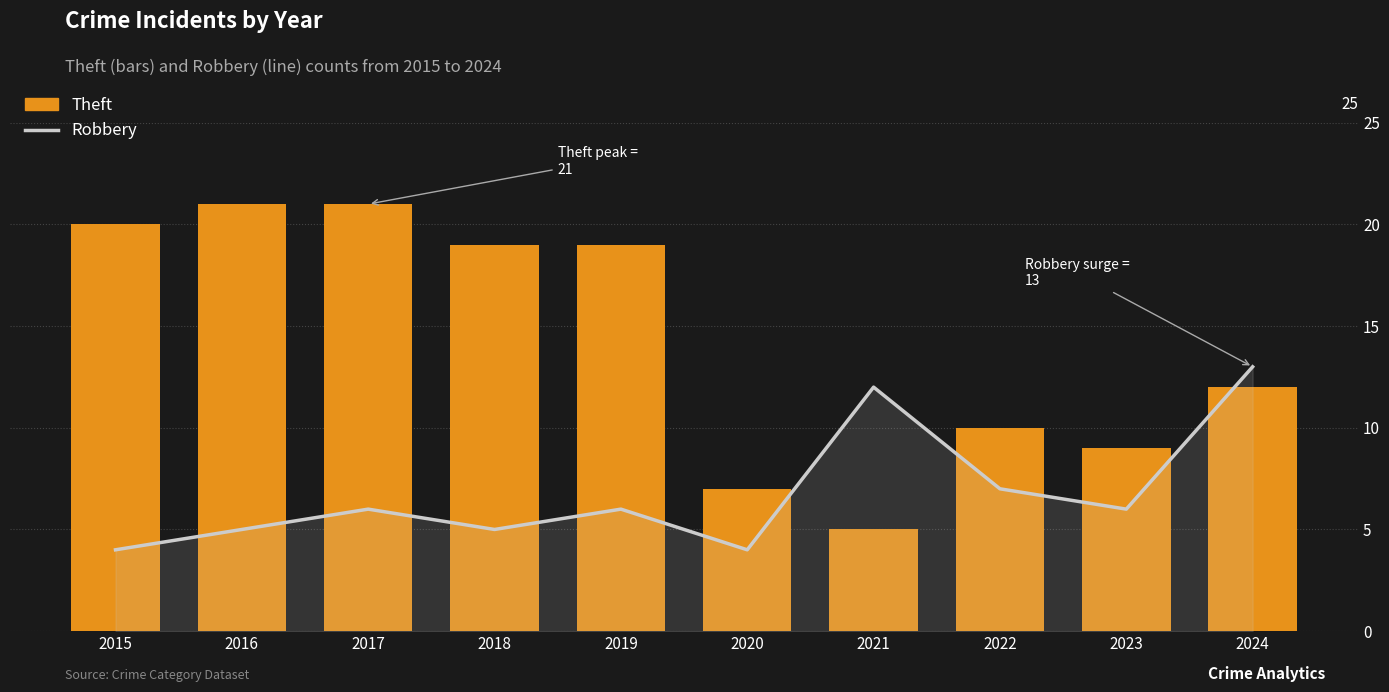

What is the value of the Theft bar at the 8th from the left?

10